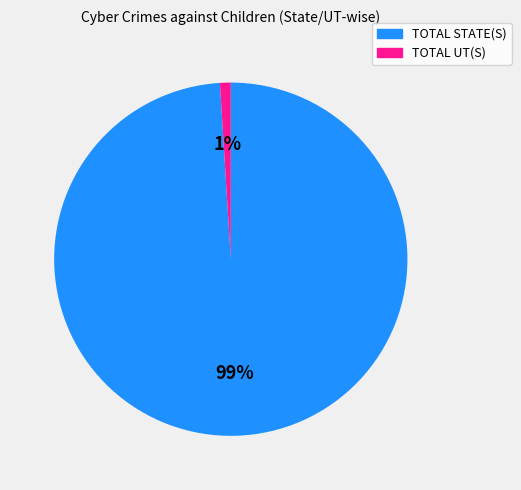

Rank the categories by value from highest to lowest.

TOTAL STATE(S), TOTAL UT(S)